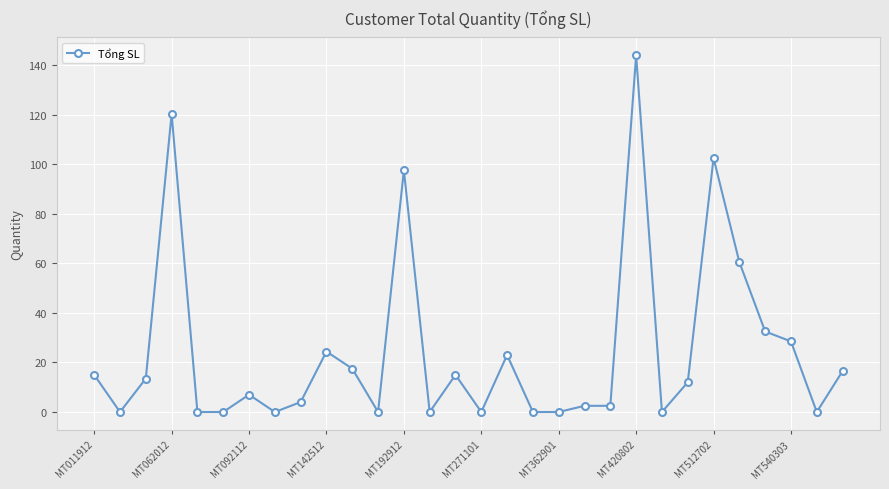

True or false: there are more than 1 points higher than both neighbors.

True